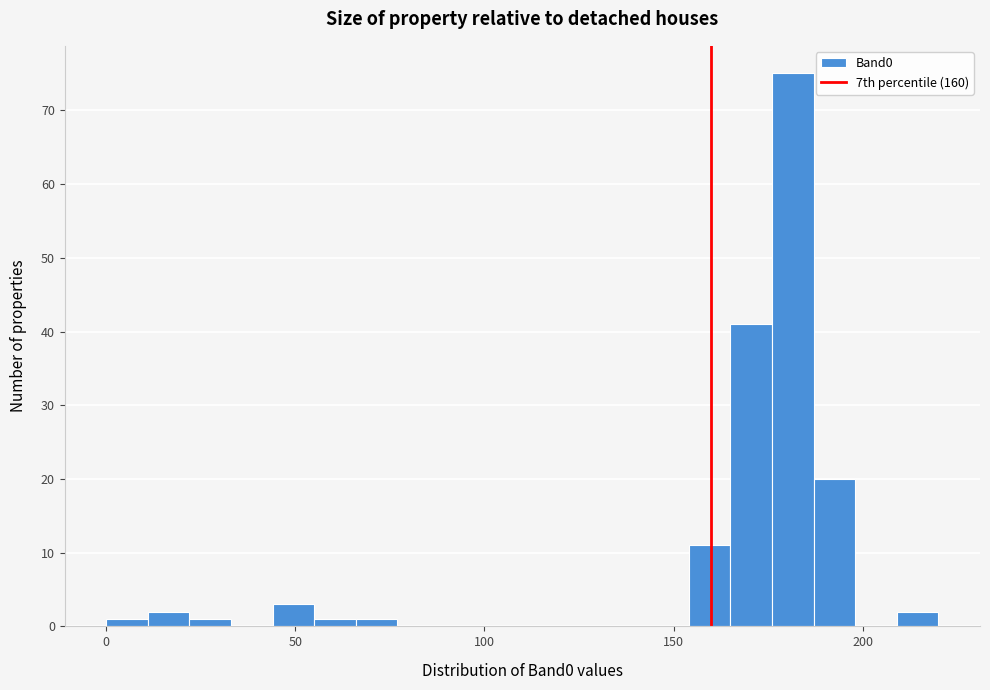

Read against the x-axis, roughly where is the centre of the tallest bar?

180